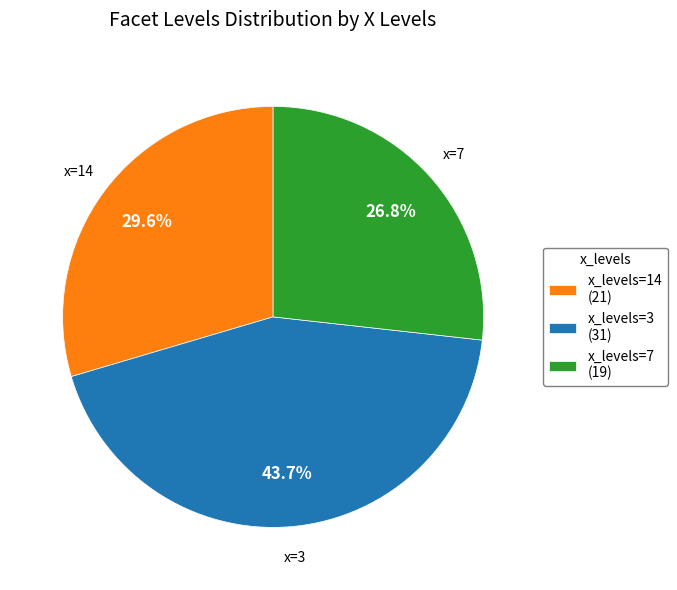

Which slice is the largest?

x_levels=3 (31)